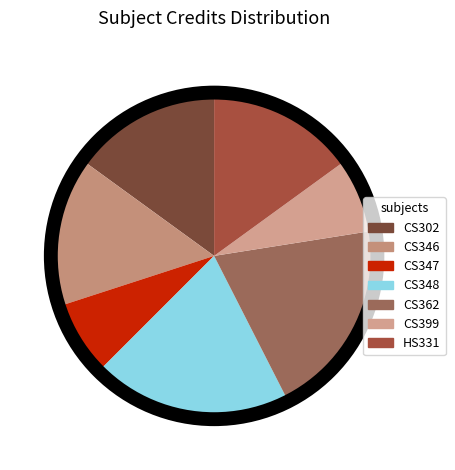

The CS399 slice represents 1% of the pie. True or false?

False